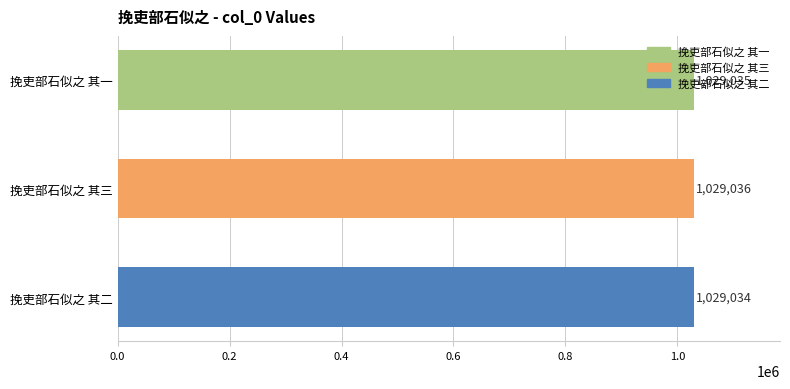

What is the difference between the maximum and minimum values?

2